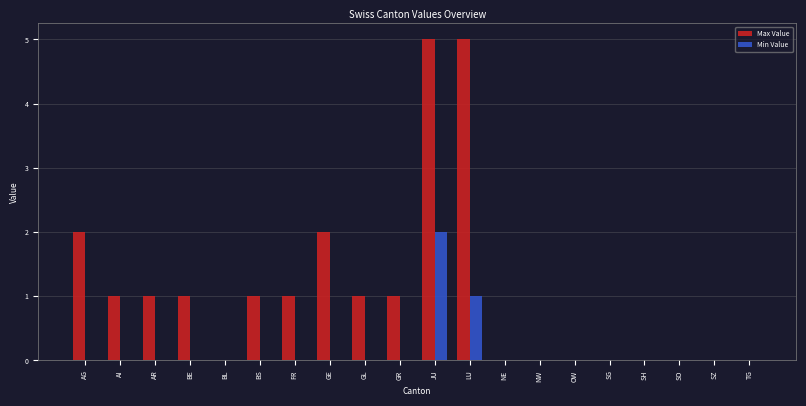

Count the number of categories in the chart.

20